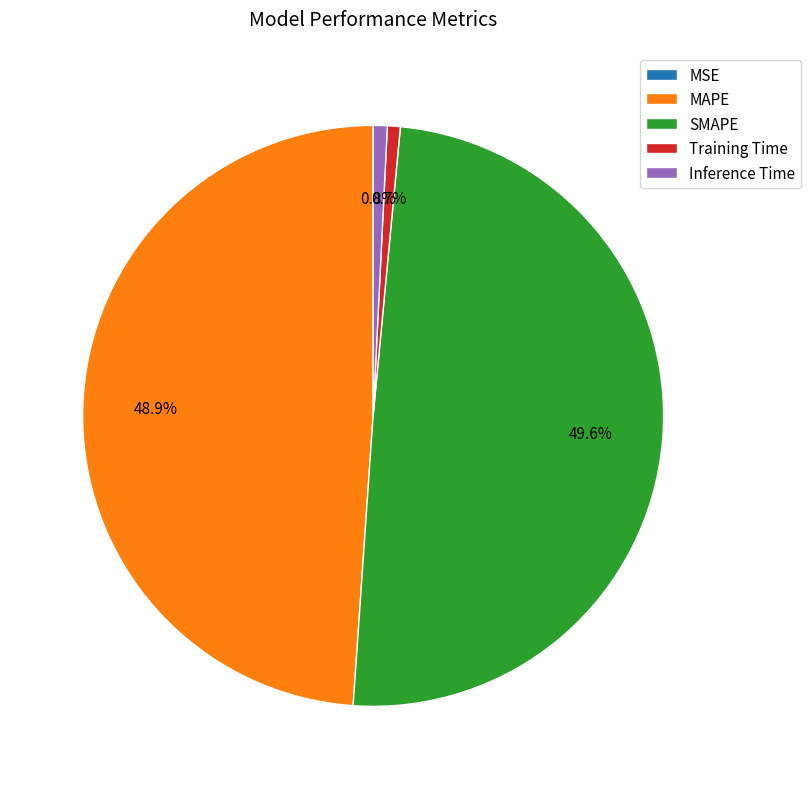

Does SMAPE represent more than half of the total?

No